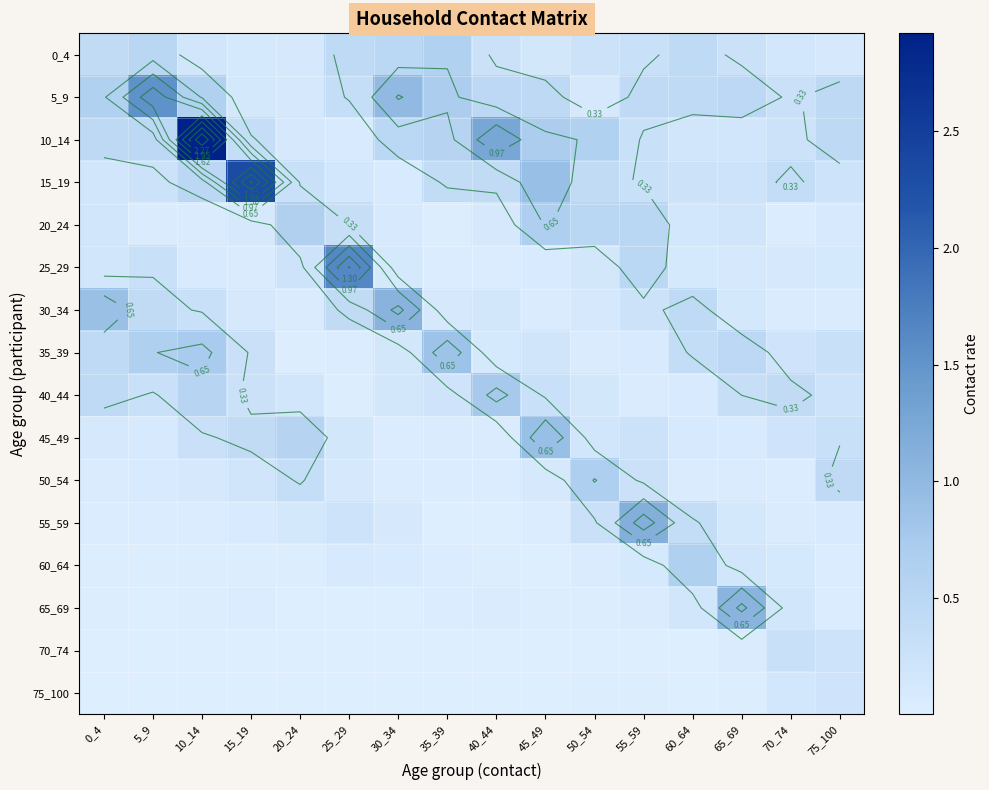

Which category has the highest value in the 50_54 series?

50_54